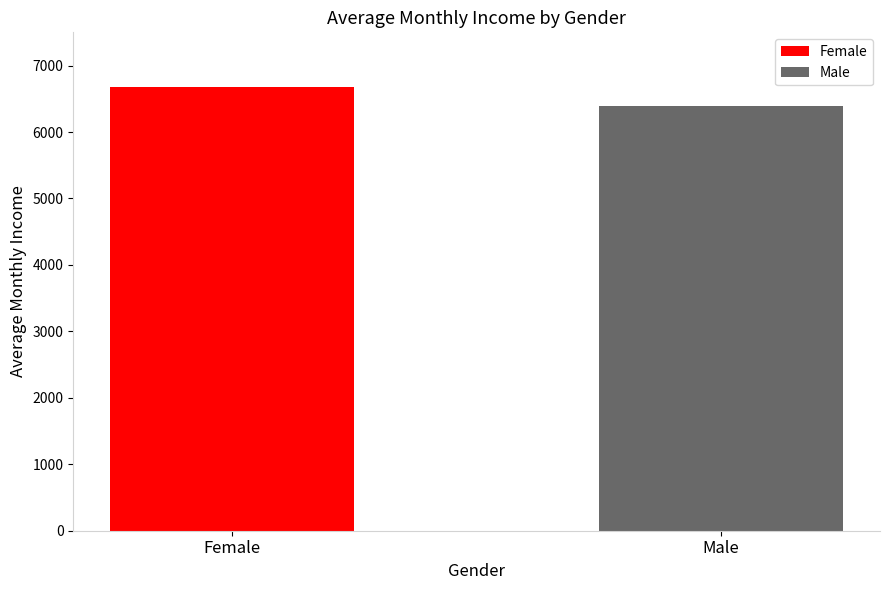

What is the maximum value shown in the chart?

6684.4